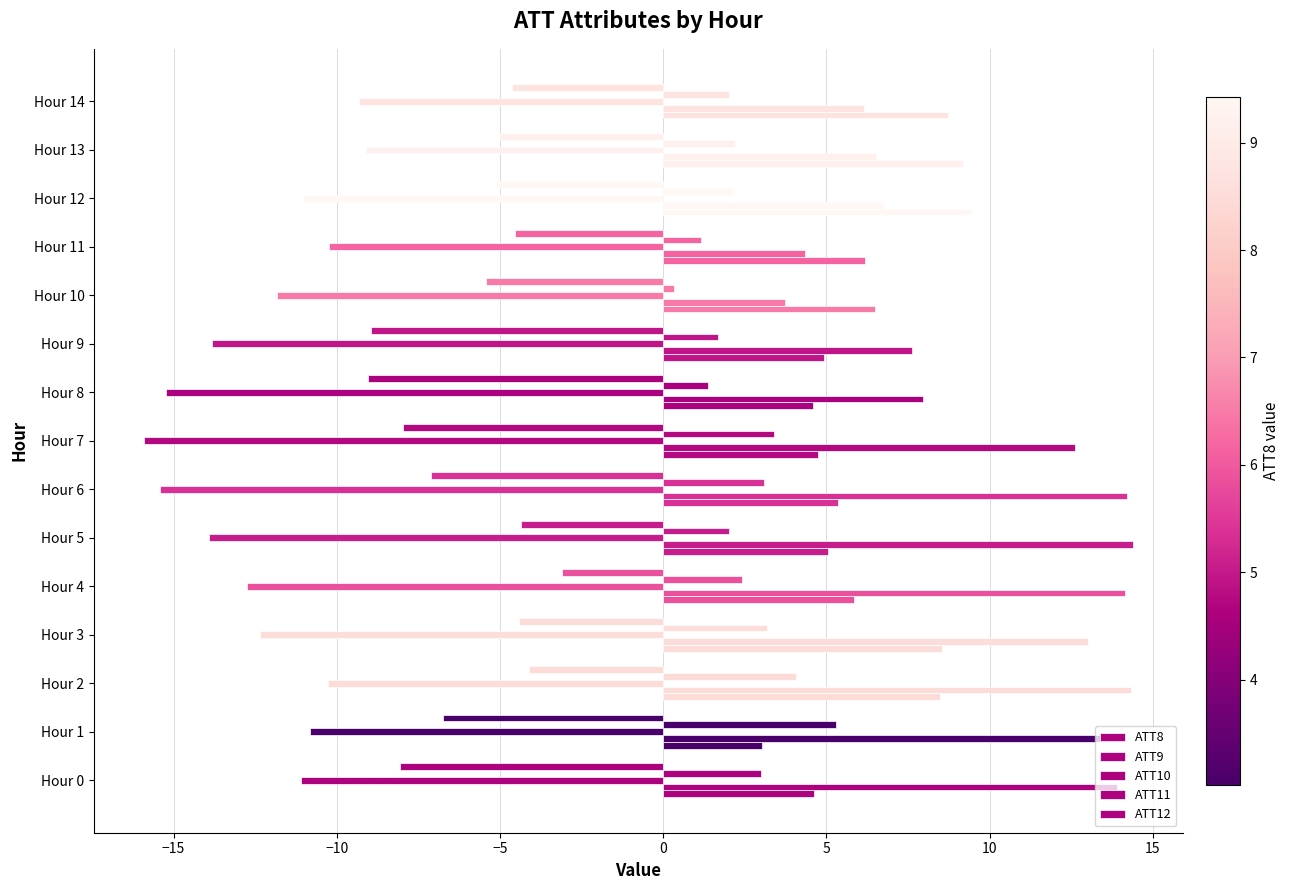

What is the difference between the second highest and second lowest values in the ATT8 series?

4.6